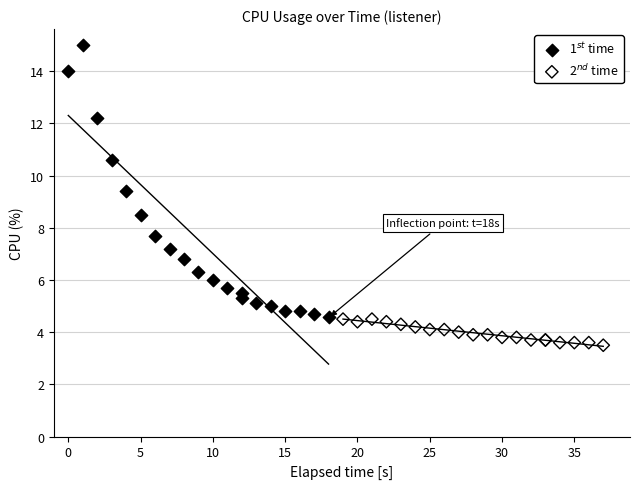

Which series has the widest spread of Y values?

1$^{st}$ time